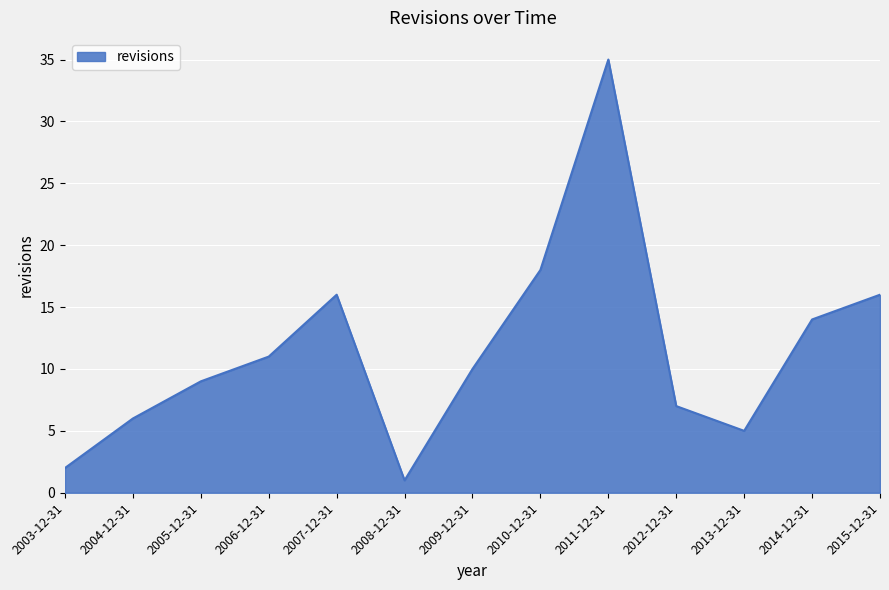

At which label does the data first exceed 10?

2006-12-31